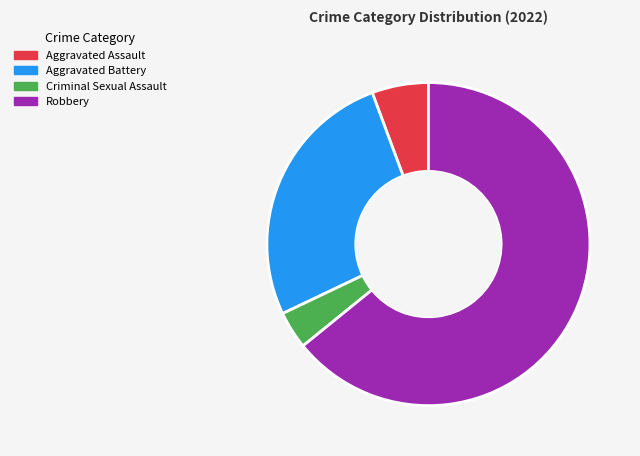

Is there a majority slice in this chart?

Yes